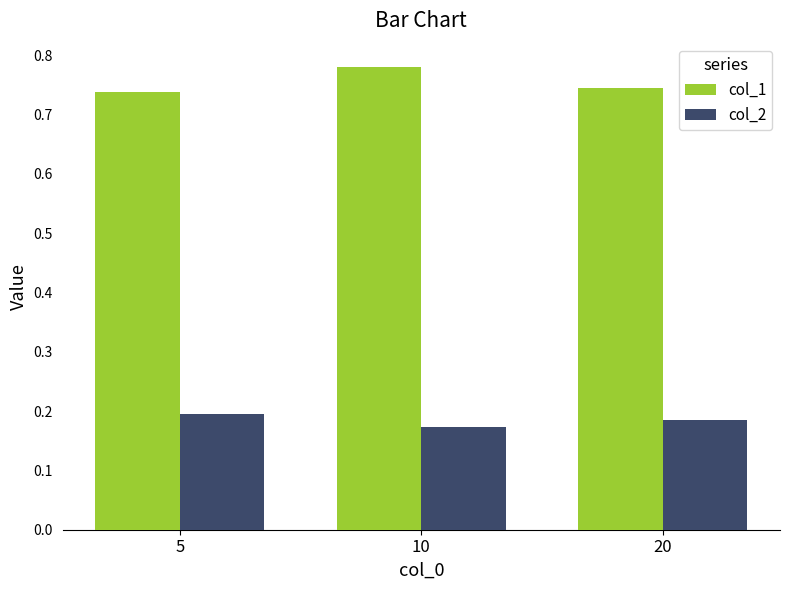

At how many categories does at least one series exceed 0?

3